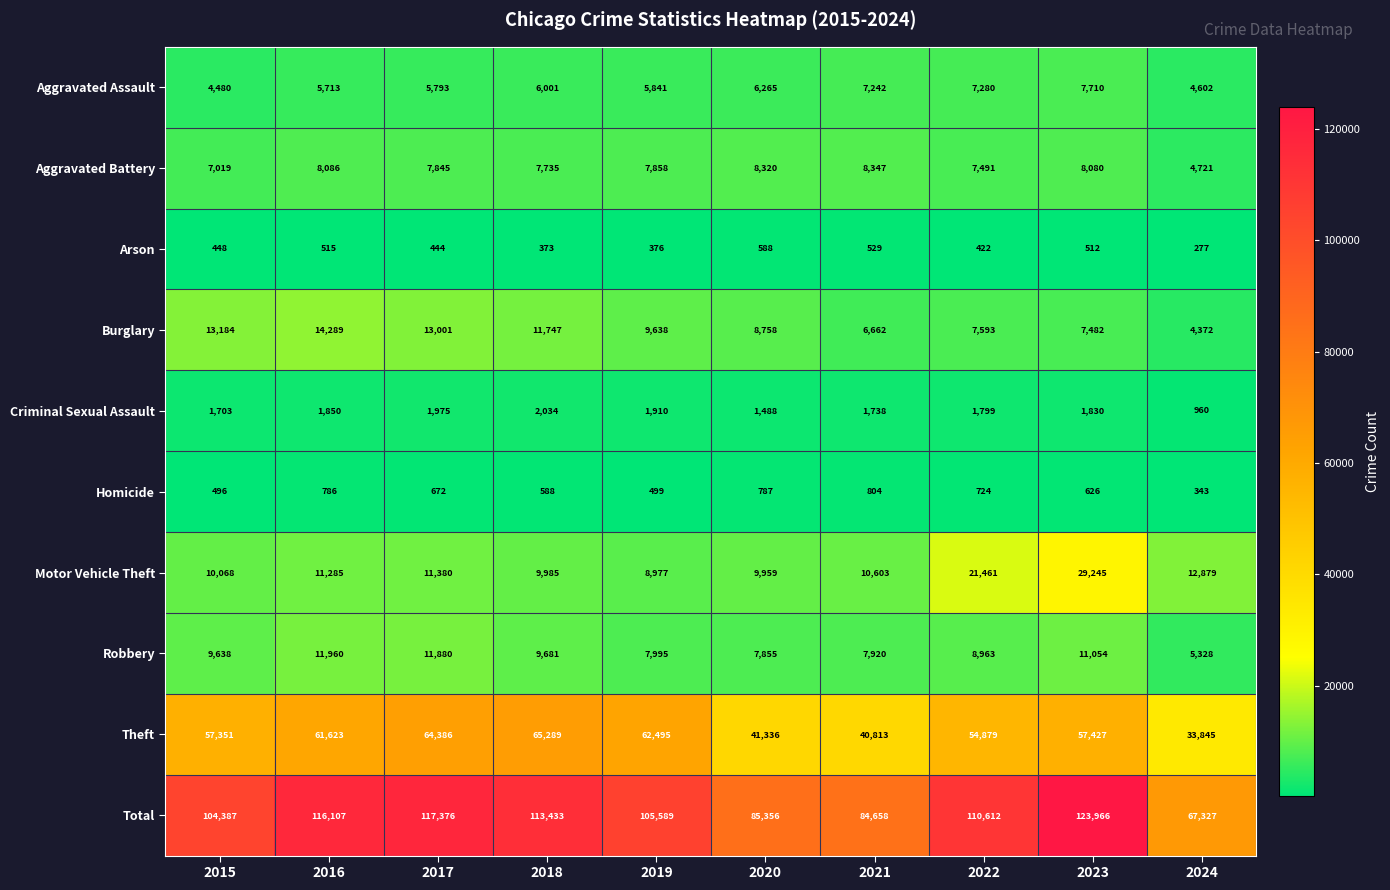

What is the total value across all series at 2022?

221224